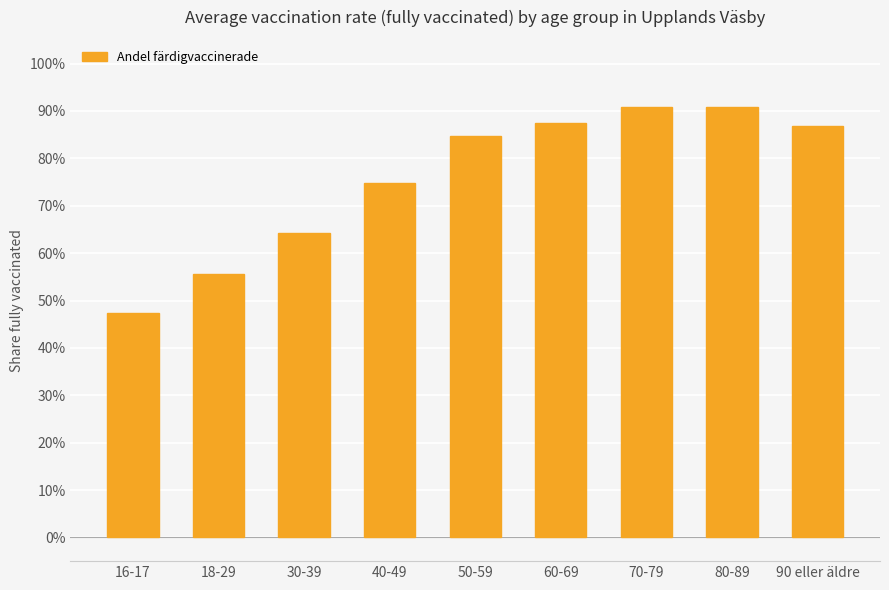

Where is the data nearest to the value 0?

16-17